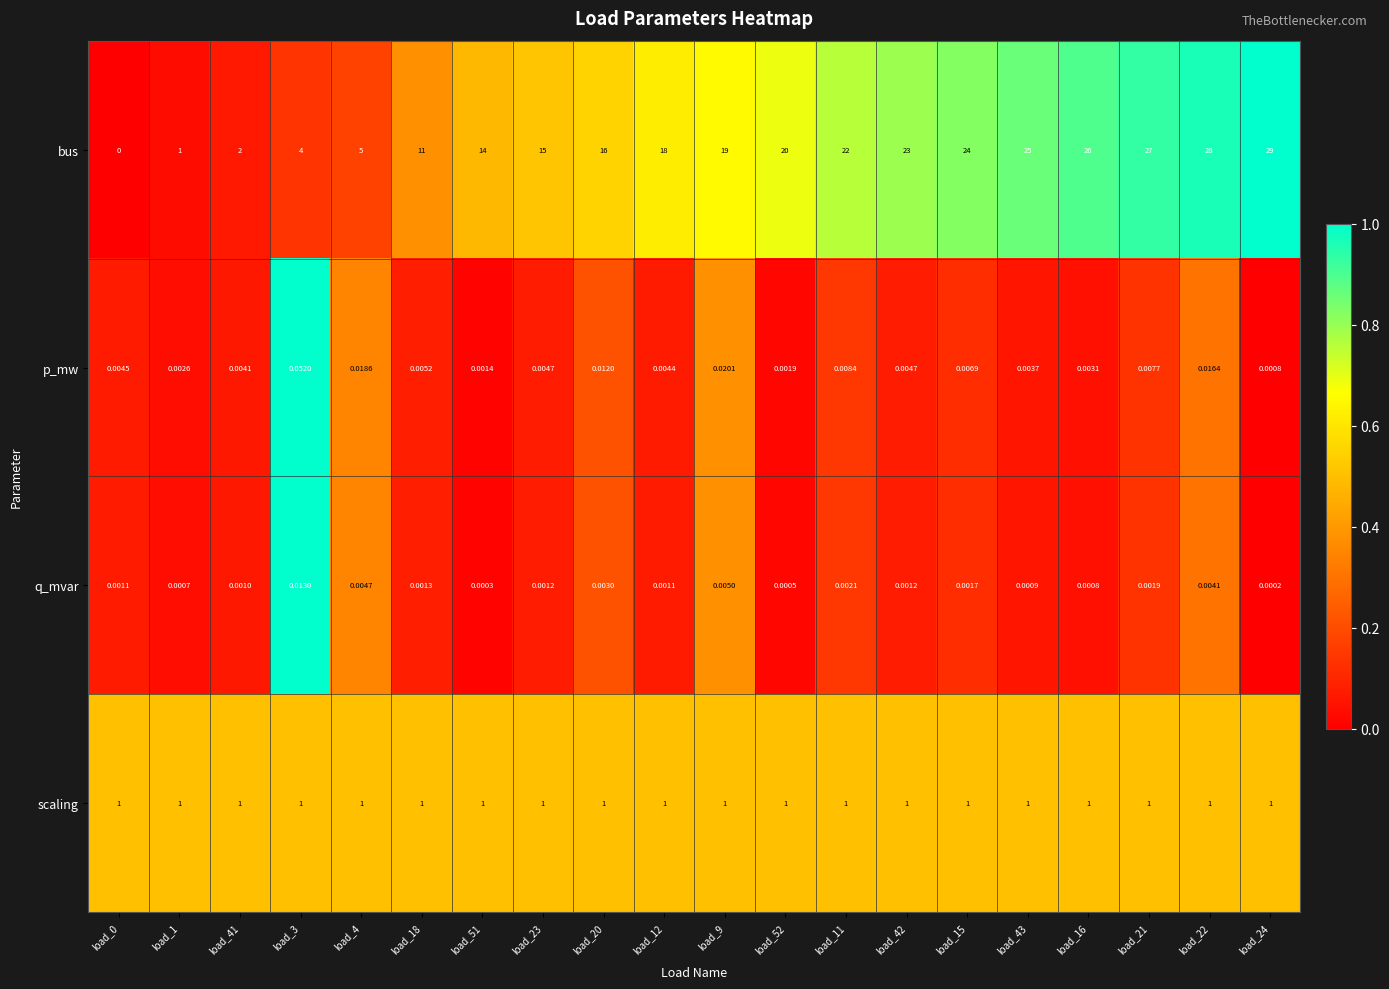

Which series has the largest total across all categories?

bus